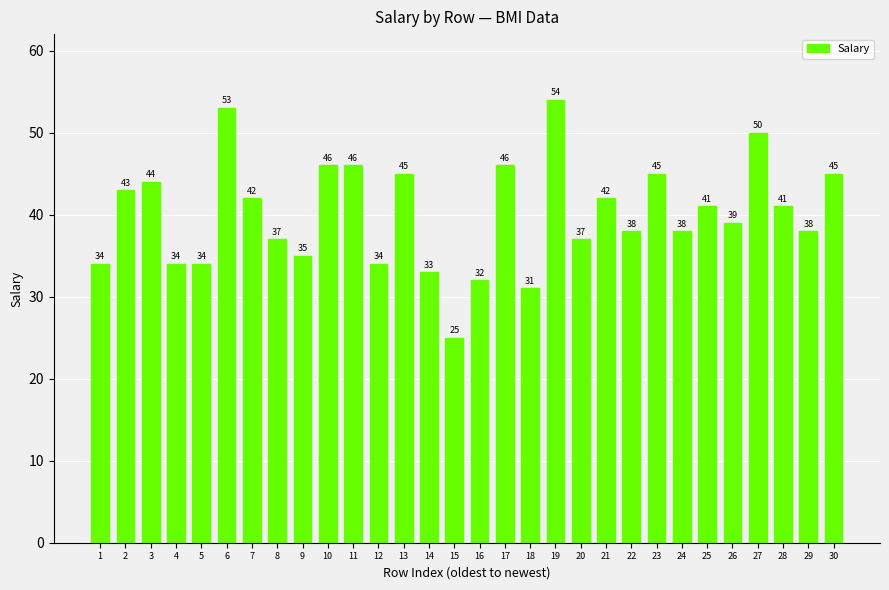

What is the maximum value shown in the chart?

54